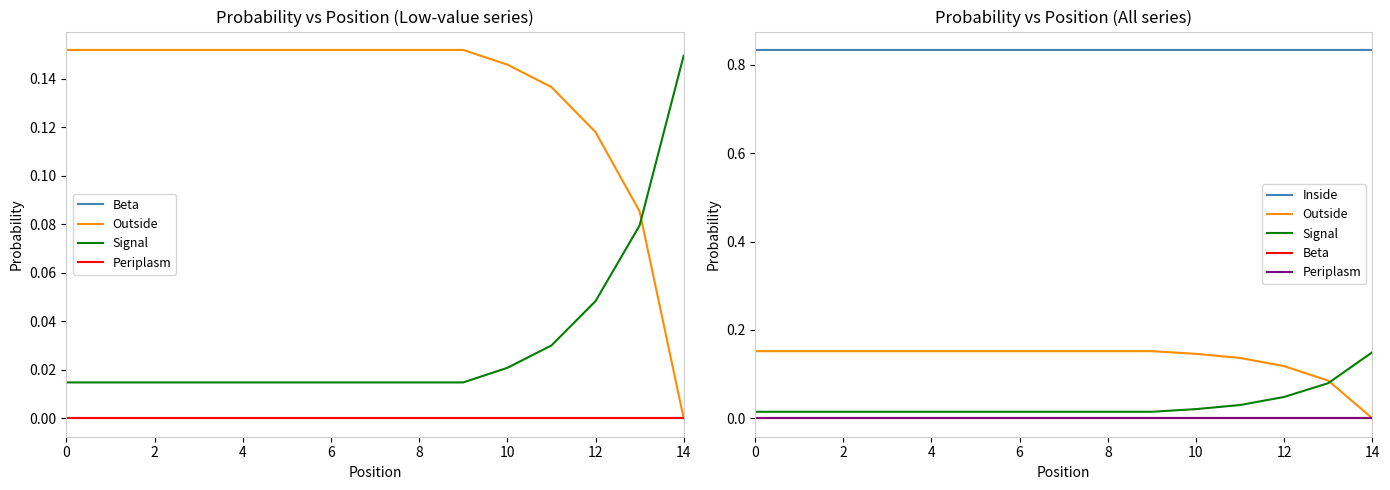

What is the difference between the highest and lowest values at 8?

0.8